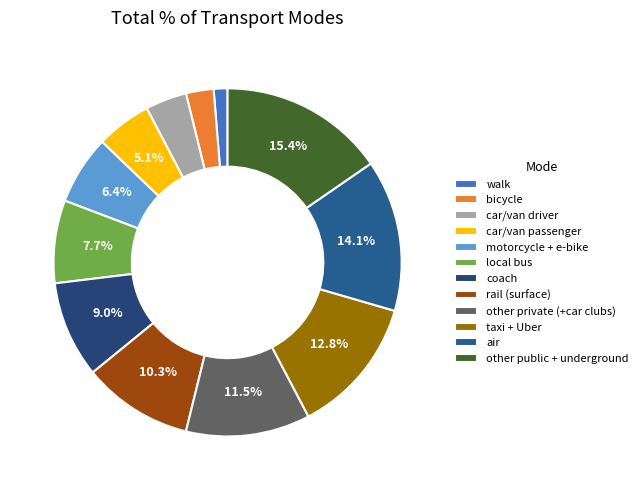

To the nearest percent, what is the combined percentage of taxi + Uber and coach?

22%